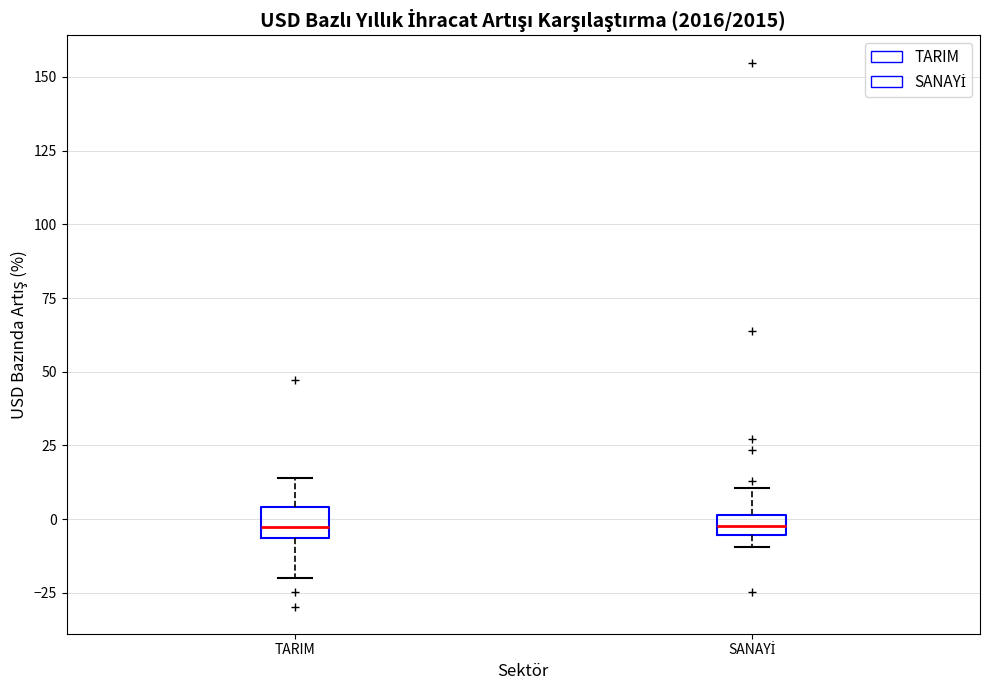

Where does the upper whisker of the box for TARIM end on the y-axis? The values are not printed on the chart, so give them approximately, as read against the axis.

15